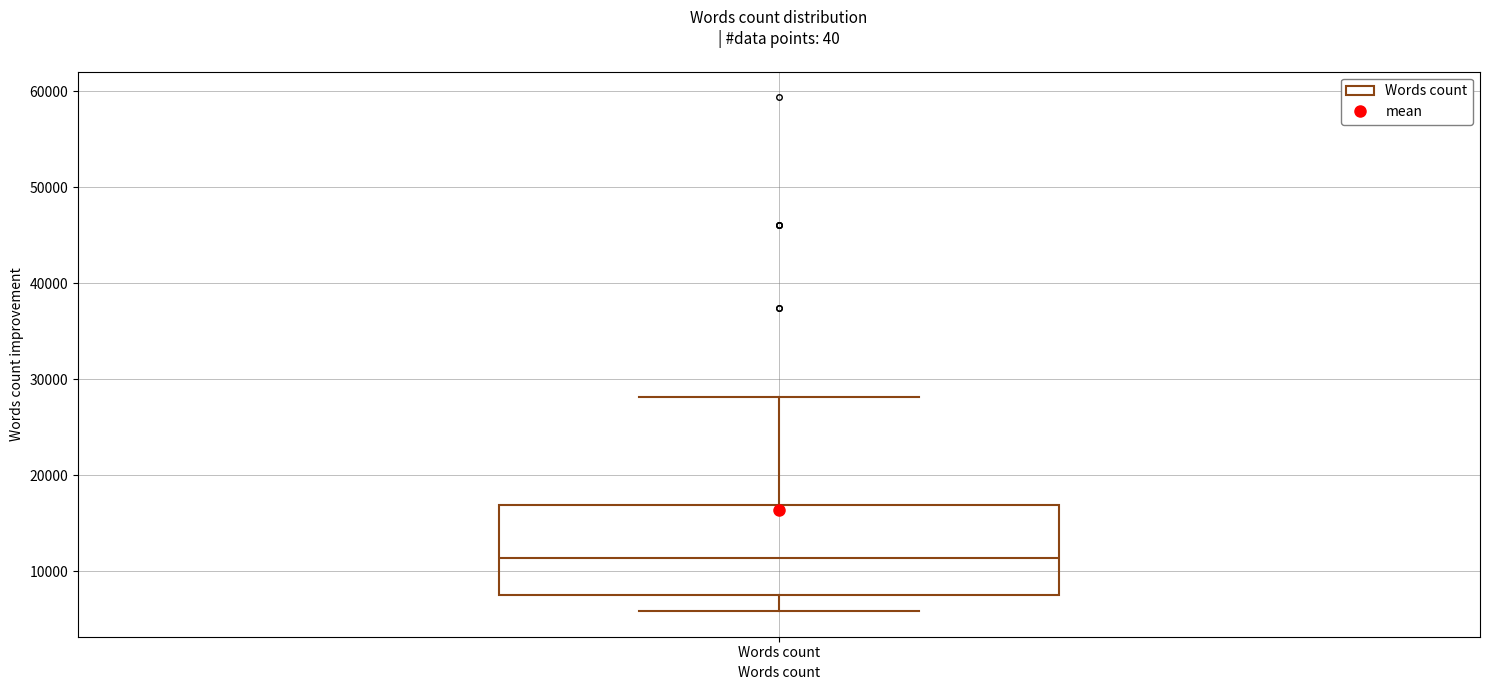

Transcribe this box plot: give where the median line is, the range the box spans, and where the two whiskers end, as read against the y-axis. The values are not printed on the chart, so give them approximately, as read against the axis.

median 11000, box 7000 to 17000, whiskers 6000 to 28000